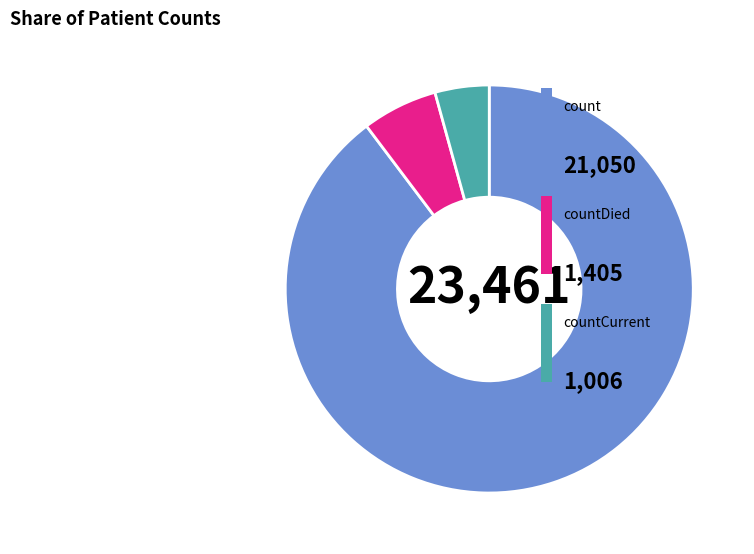

Does any single category account for the majority?

Yes